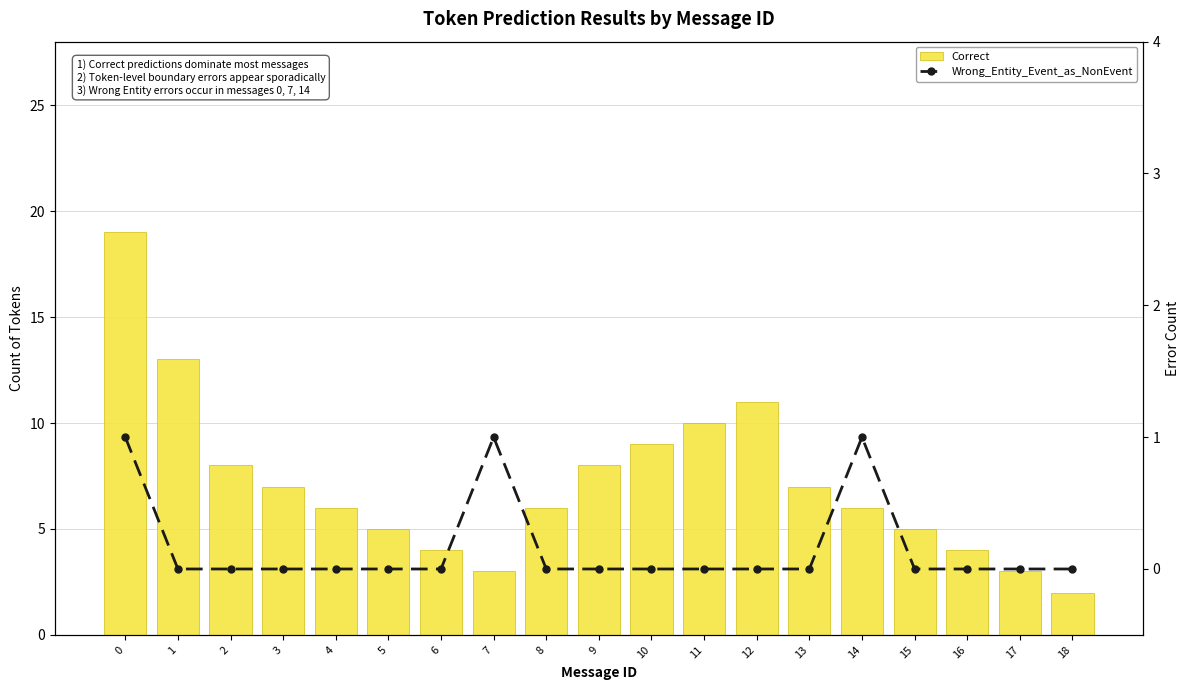

Reading right to left, what are all the values shown in this chart?

Correct: 2	3	4	5	6	7	11	10	9	8	6	3	4	5	6	7	8	13	19
Wrong_Entity_Event_as_NonEvent: 0	0	0	0	1	0	0	0	0	0	0	1	0	0	0	0	0	0	1